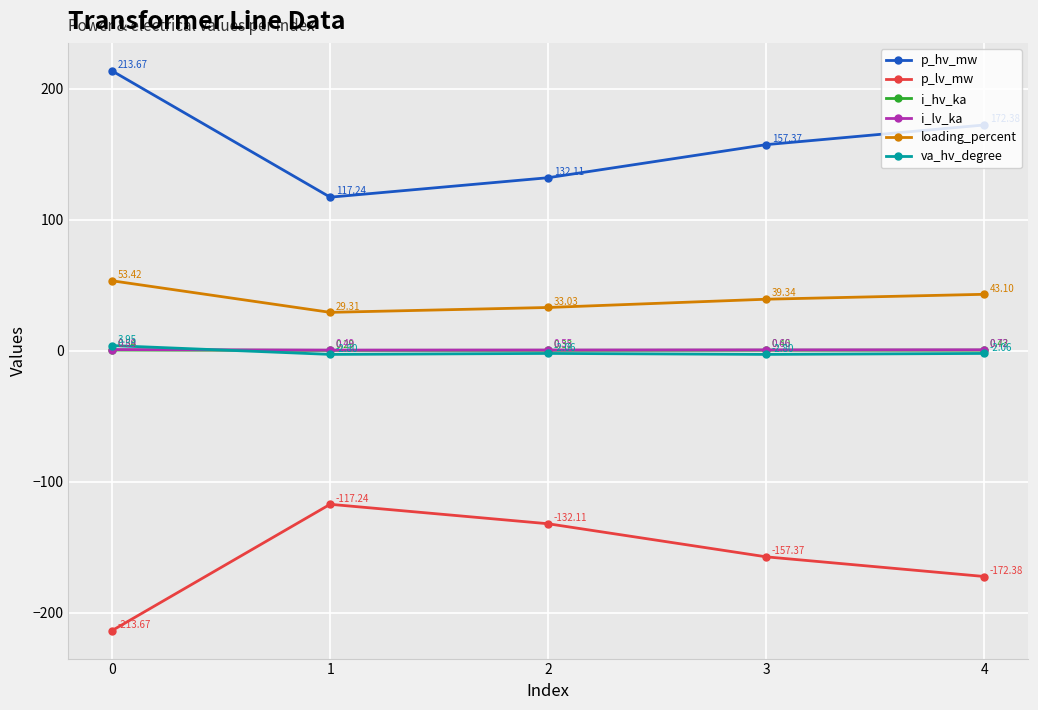

Which series has the largest total across all categories?

p_hv_mw